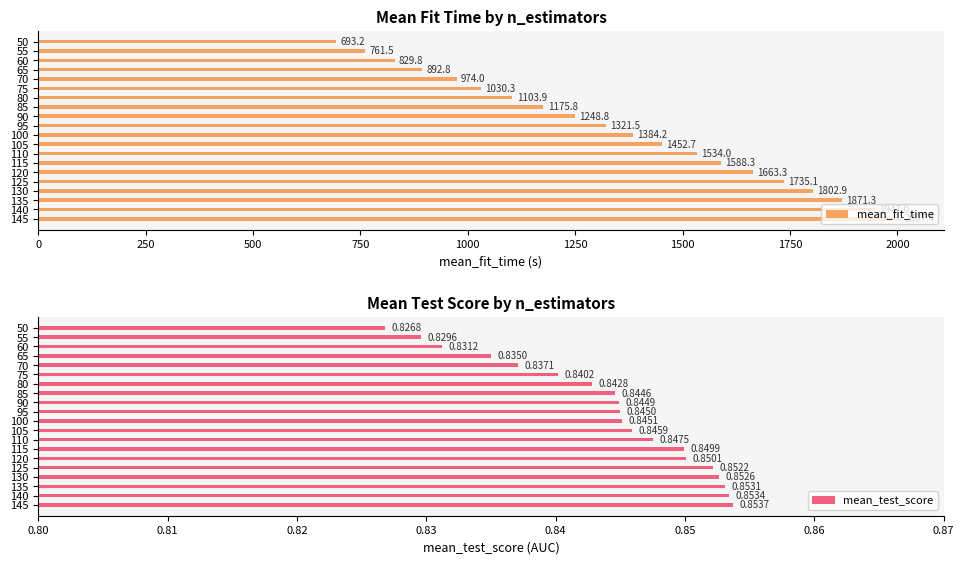

What value does the mean_fit_time series have at 125?

1735.1